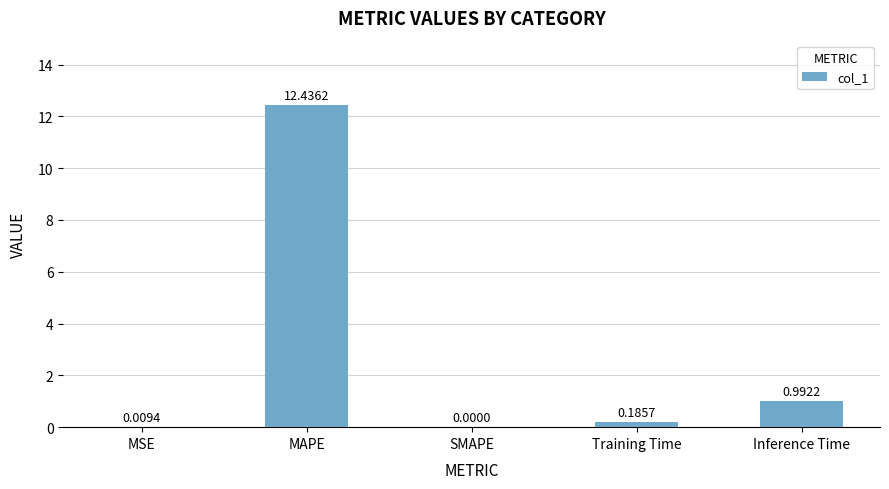

What is the greatest value displayed?

12.4